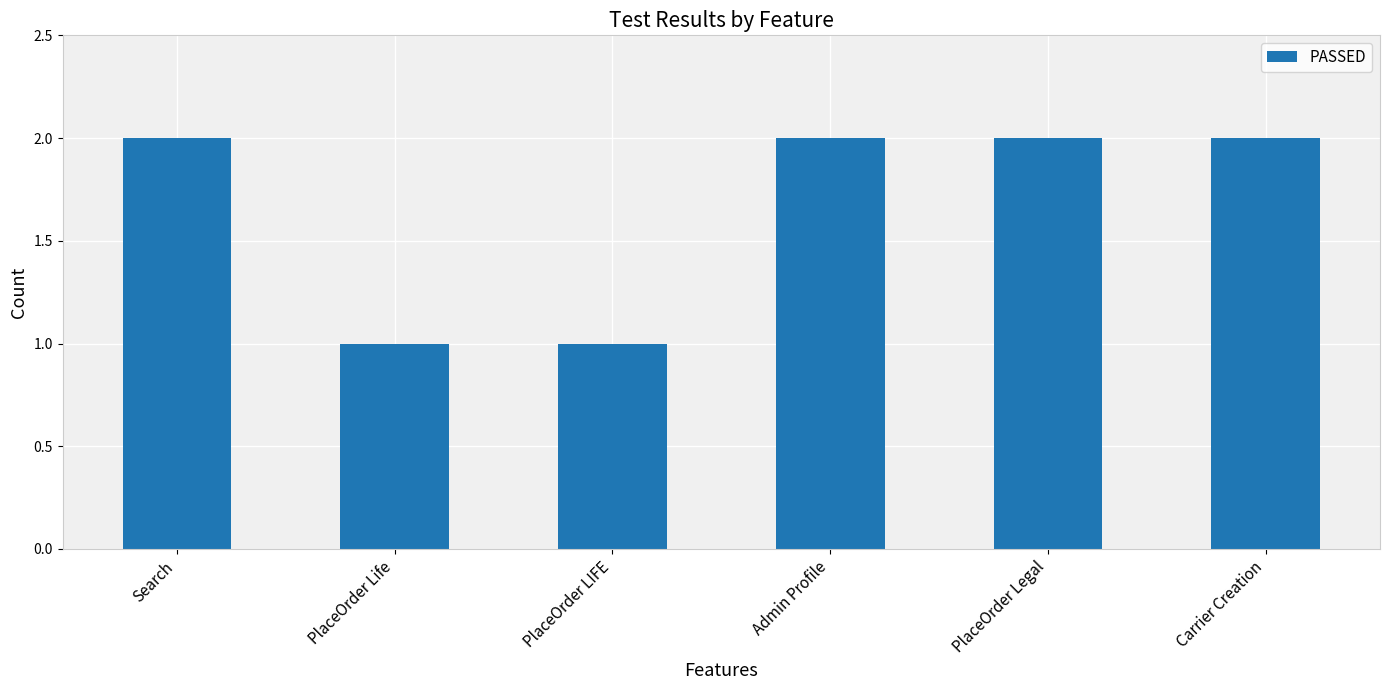

What is the sum of the values at Search and Admin Profile?

4